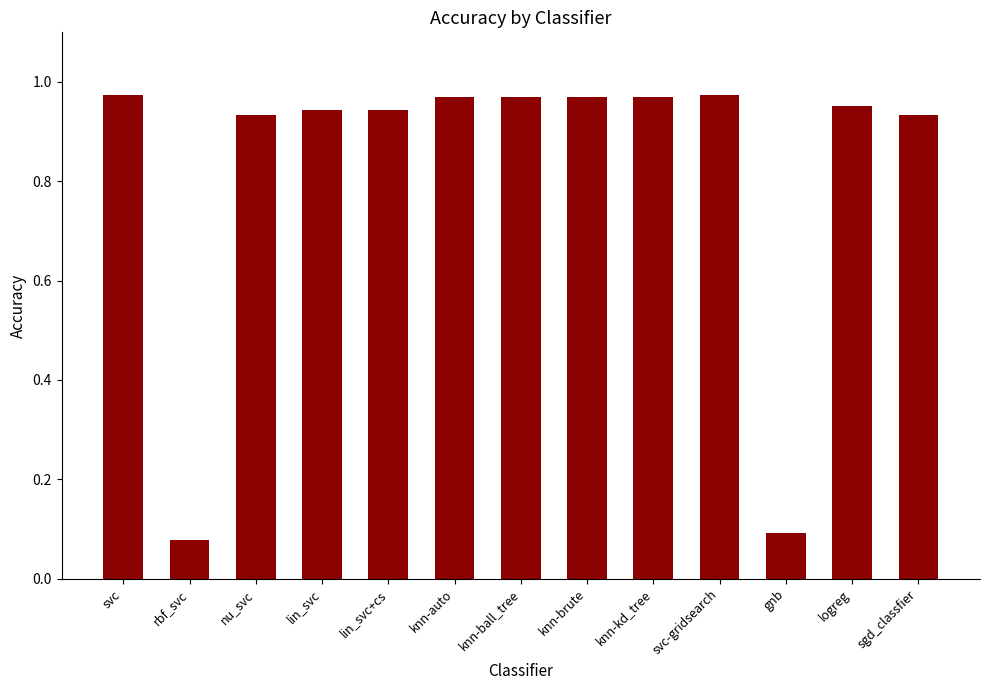

True or false: the data shows 1.5 at knn-brute.

False